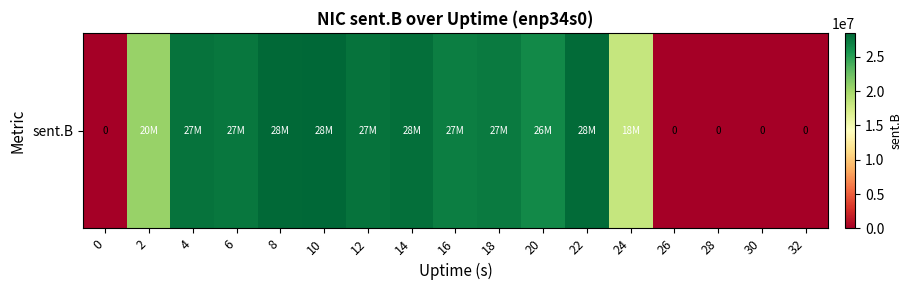

What is the sum of the values at 20 and 4?

54252413